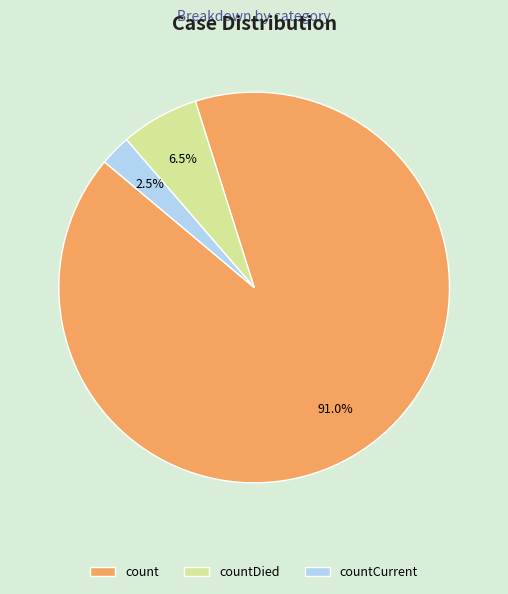

What percentage do countDied and countCurrent together represent?

9.0%